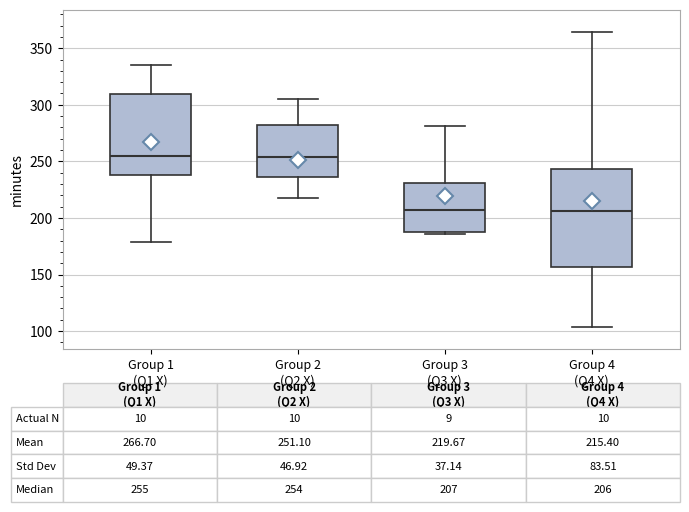

Comparing the boxes themselves (not the whiskers), which one is the tallest?

Group 4 (Q4 X)